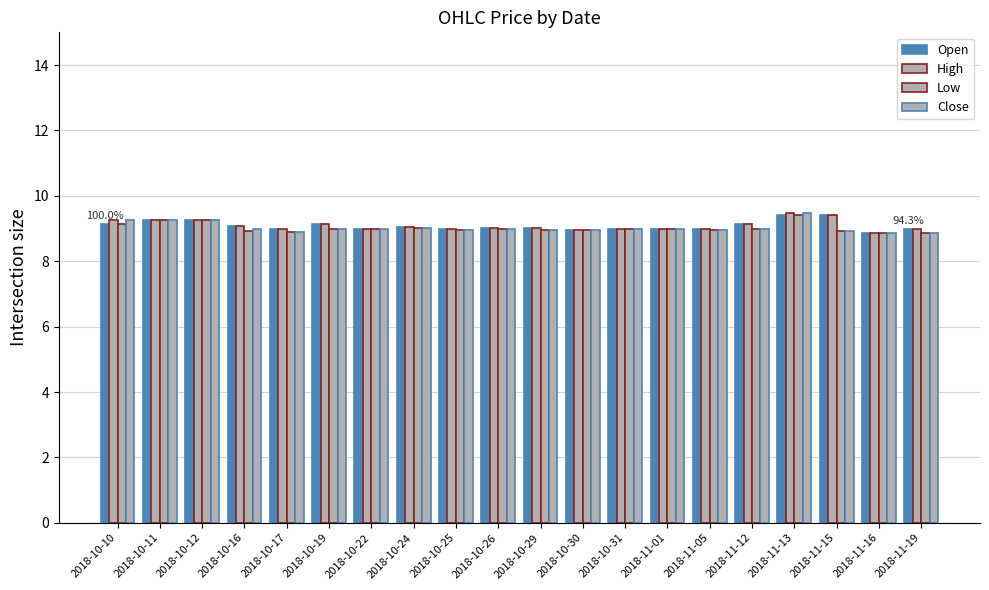

Reading left to right, list all the values displayed in this chart.

Open: 9.1	9.3	9.3	9.1	9.0	9.1	9.0	9.1	9.0	9.0	9.0	8.9	9.0	9.0	9.0	9.1	9.4	9.4	8.9	9.0
High: 9.3	9.3	9.3	9.1	9.0	9.1	9.0	9.1	9.0	9.0	9.0	8.9	9.0	9.0	9.0	9.1	9.5	9.4	8.9	9.0
Low: 9.1	9.3	9.3	8.9	8.9	9.0	9.0	9.0	9.0	9.0	8.9	8.9	9.0	9.0	8.9	9.0	9.4	8.9	8.9	8.9
Close: 9.3	9.3	9.3	9.0	8.9	9.0	9.0	9.0	9.0	9.0	8.9	8.9	9.0	9.0	8.9	9.0	9.5	8.9	8.9	8.9